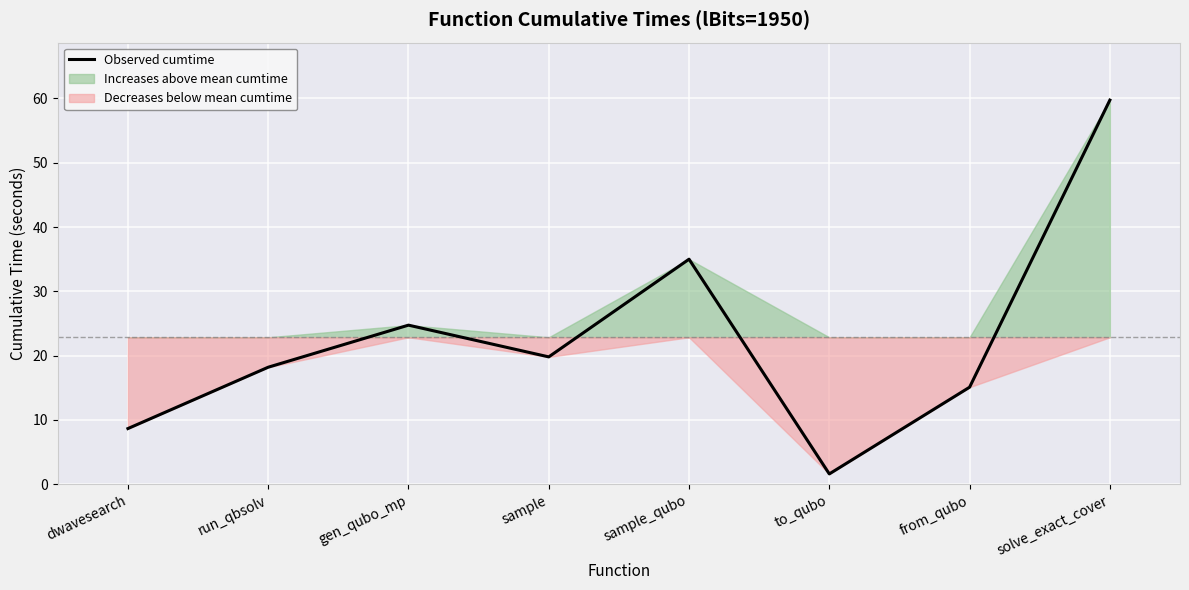

True or false: the data shows 19.8 at sample.

True